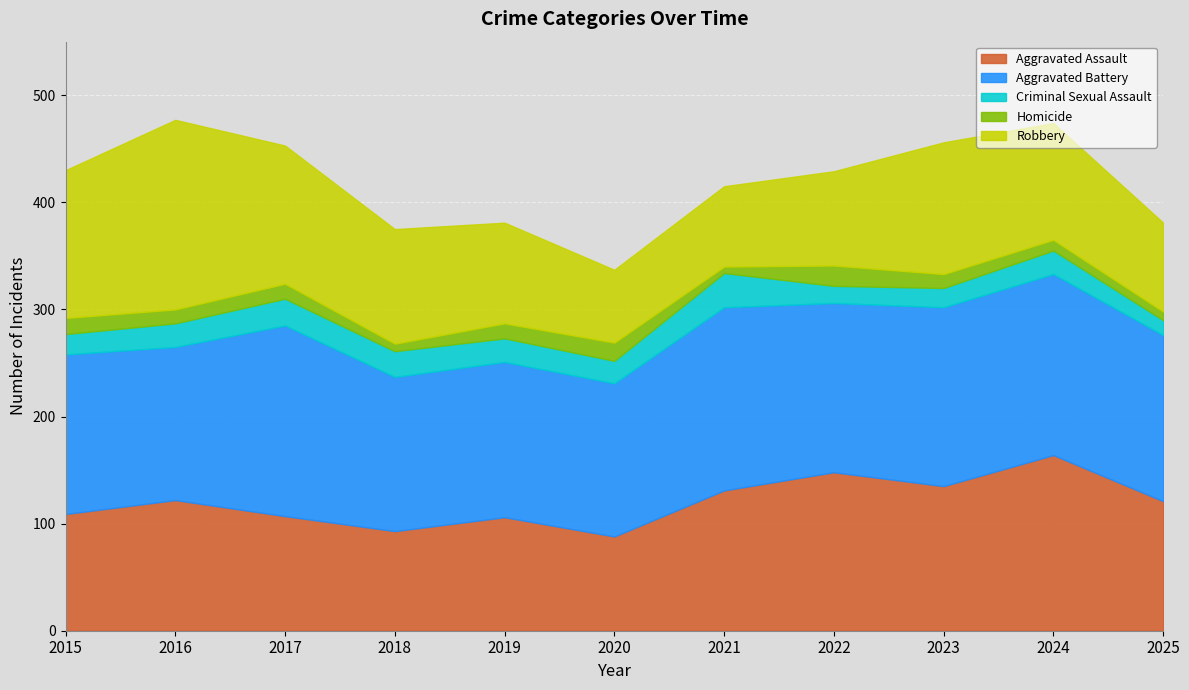

The Aggravated Assault series shows 81 at 2025. True or false?

False